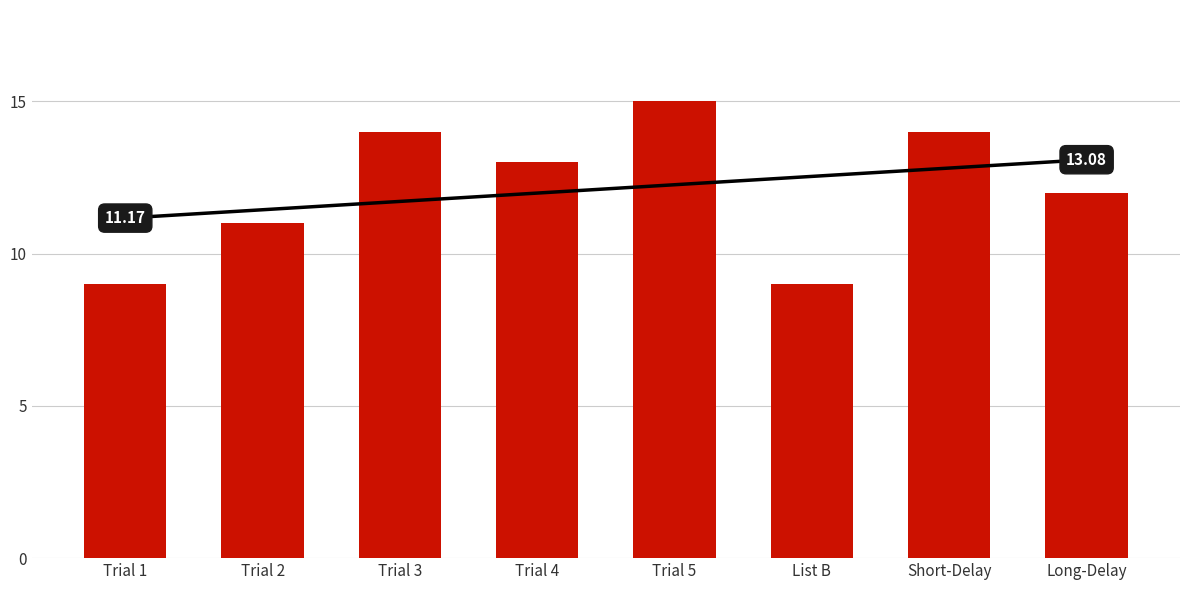

What is the minimum value shown in the chart?

9